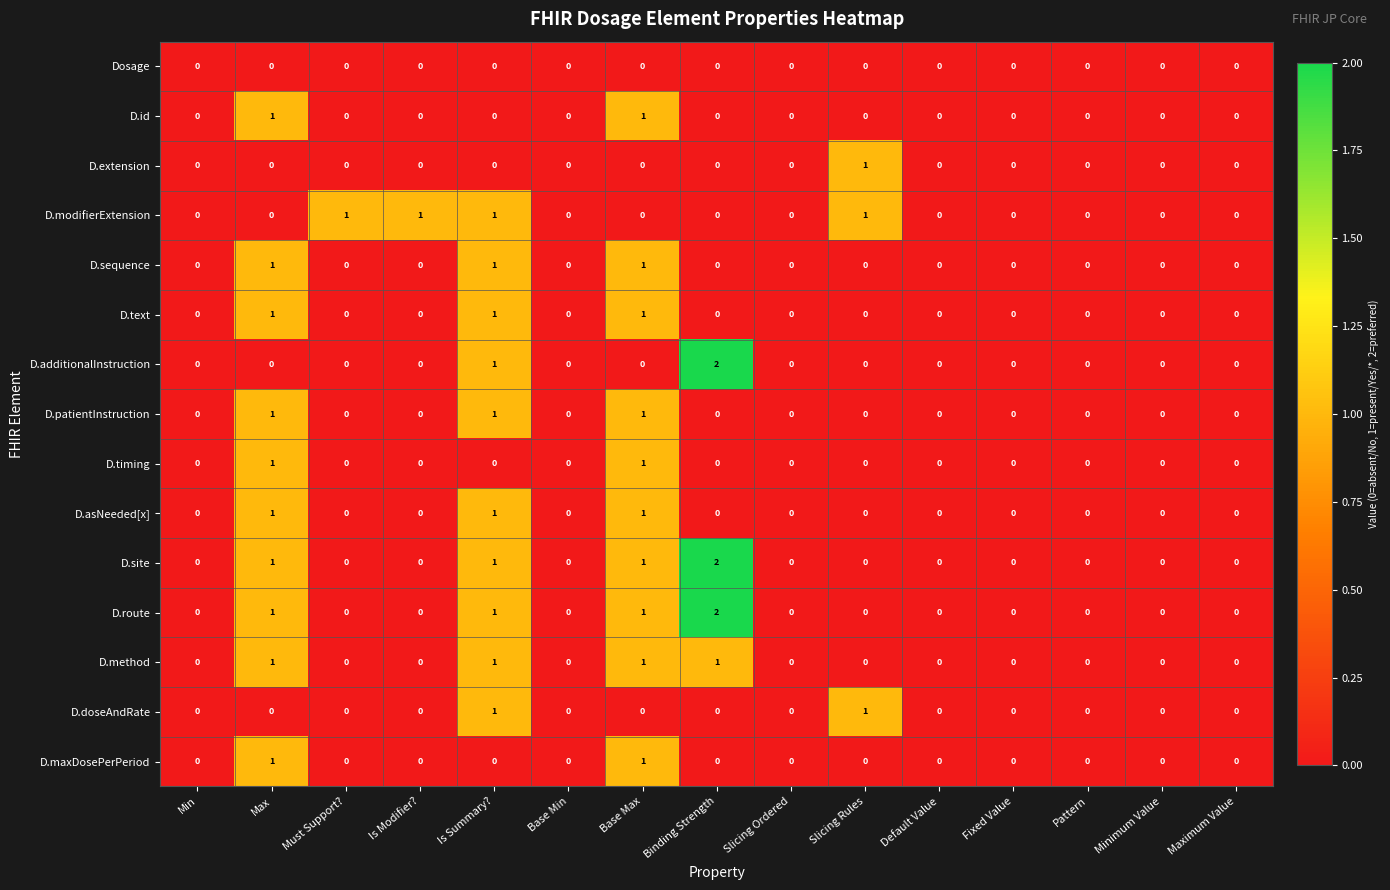

Count the D.site values in the range 0 to 1.

14